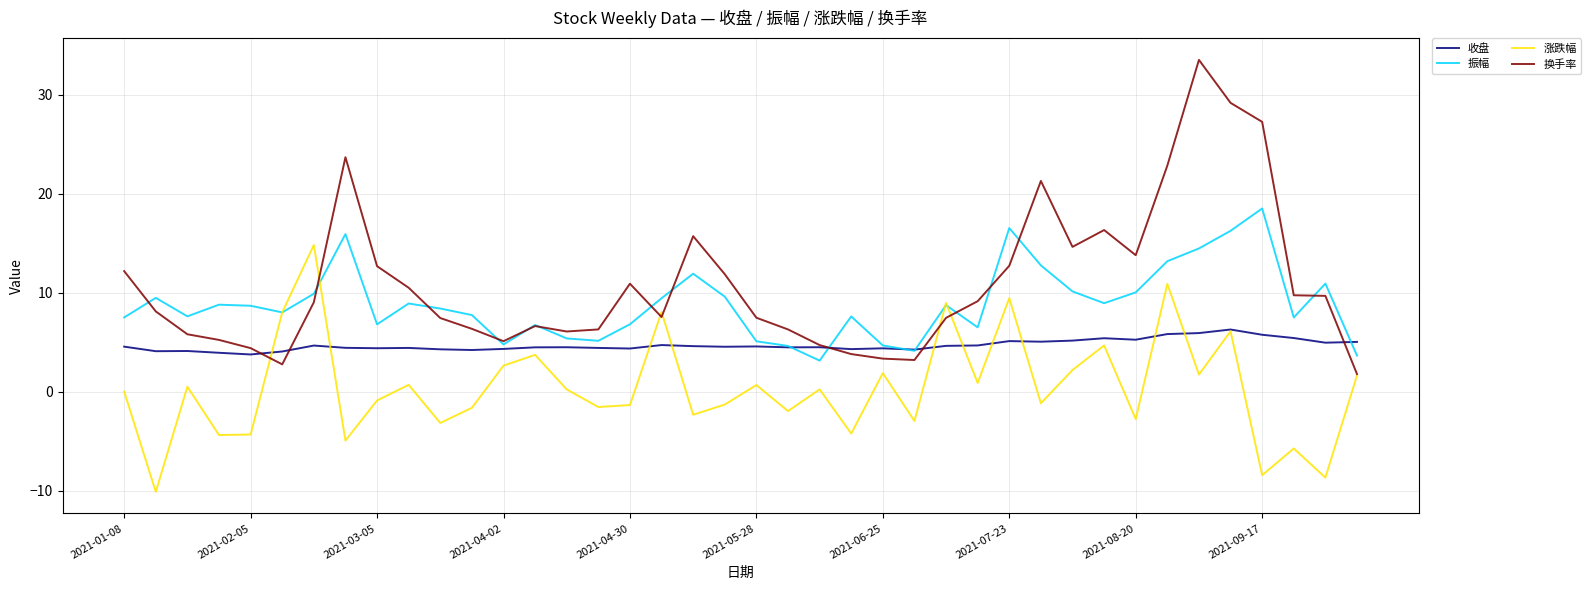

What is the smallest value displayed?

-10.1